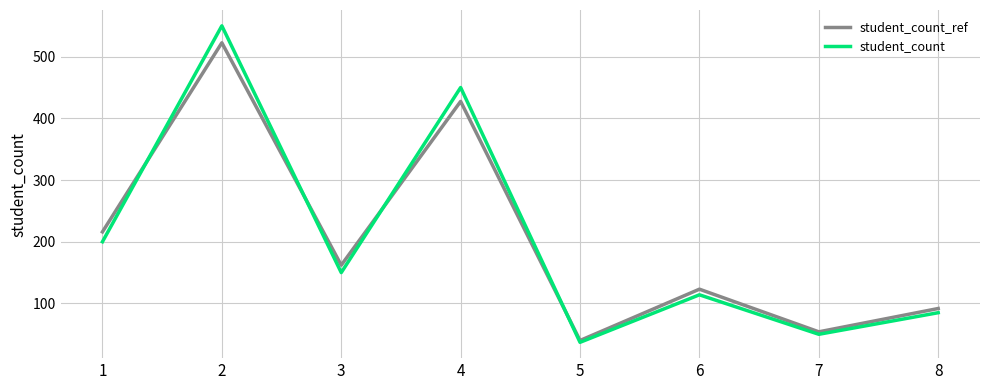

What is the total value across all series at 5?

77.0